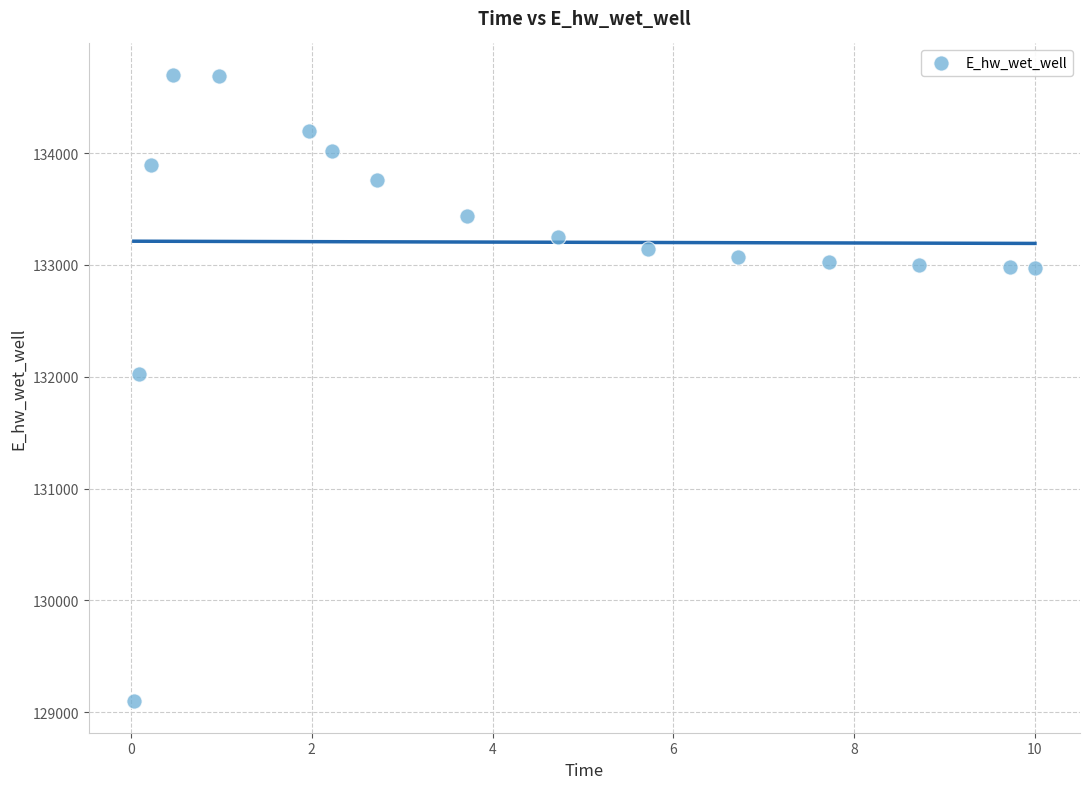

What Y value in the scatter plot is closest to 131899?

132021.0